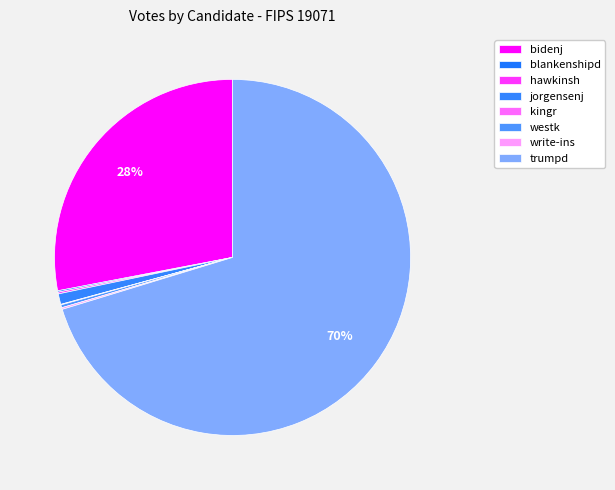

Which slice is the largest?

trumpd